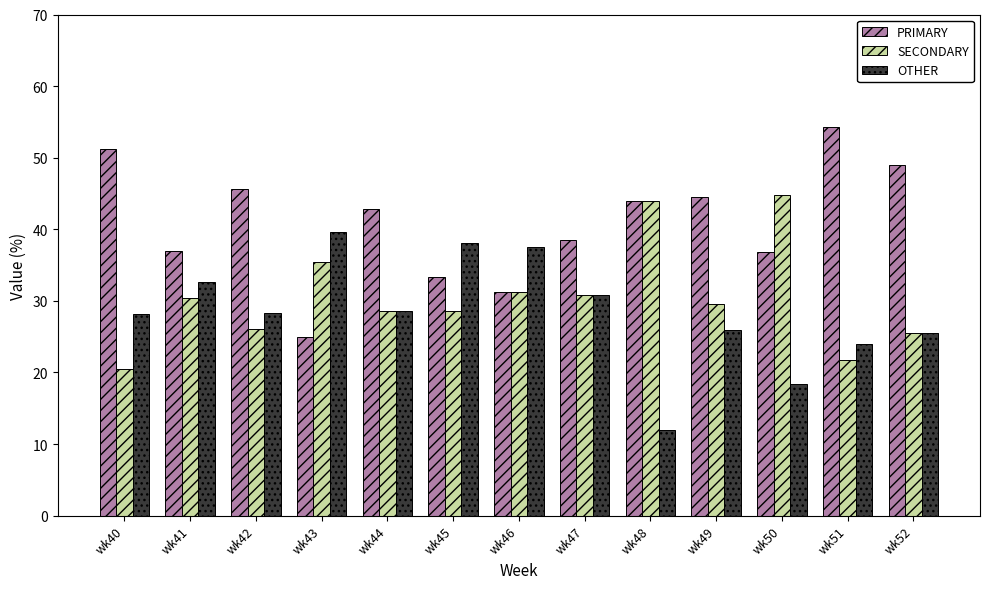

What is the difference between the highest and lowest values at wk41?

6.5